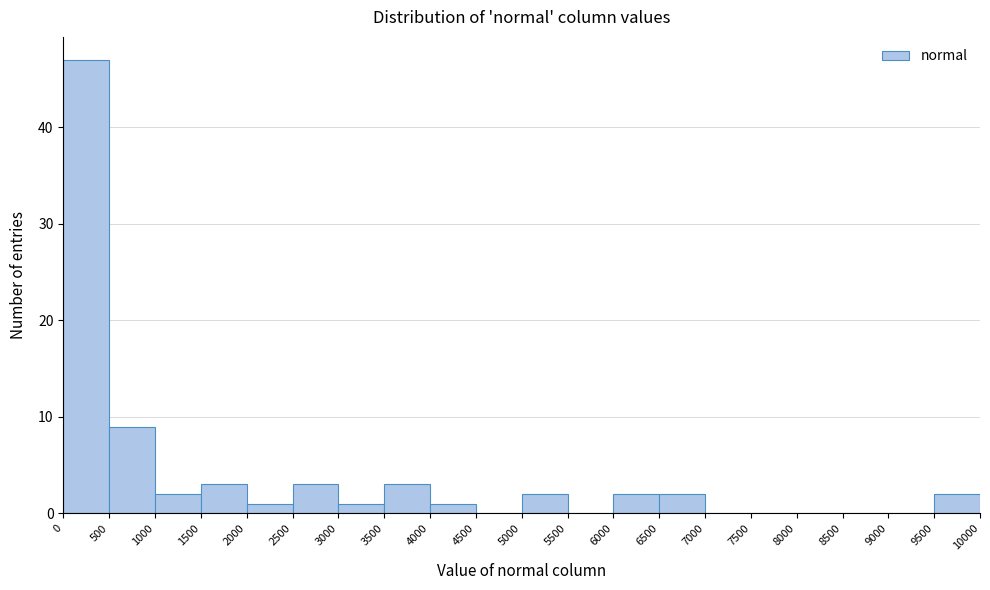

What is the height of the bar covering 5000 to 5500 on the x-axis? The values are not printed on the chart, so give them approximately, as read against the axis.

2